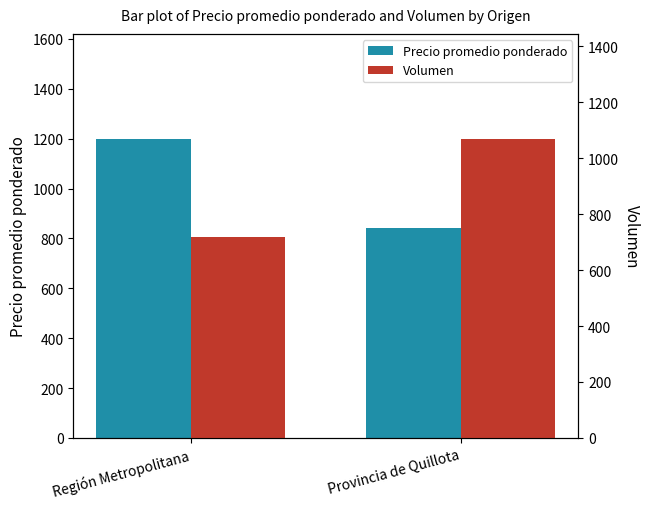

How many bars are there in each group?

2